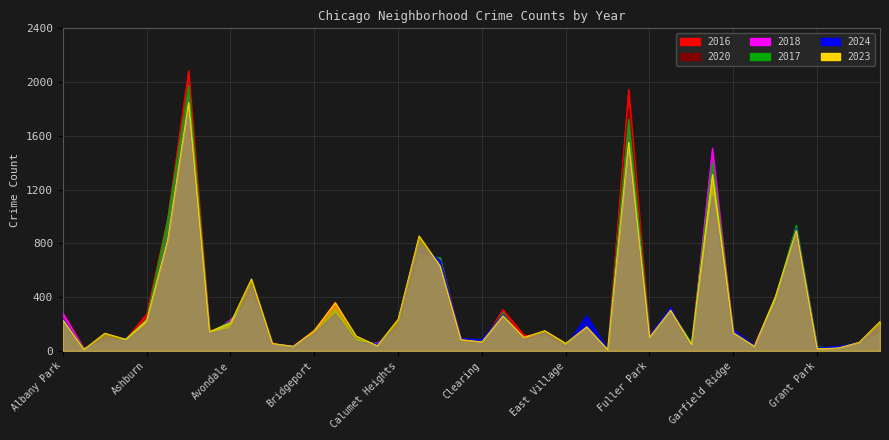

At which label is 2018 closest to 960?

Auburn Gresham